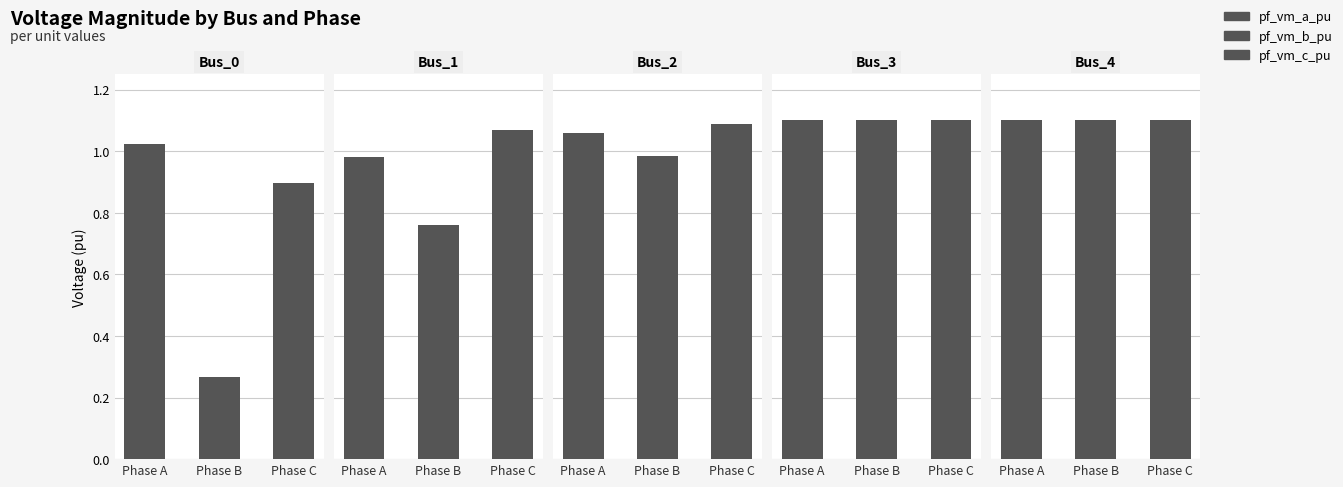

How many series are shown in this chart?

3